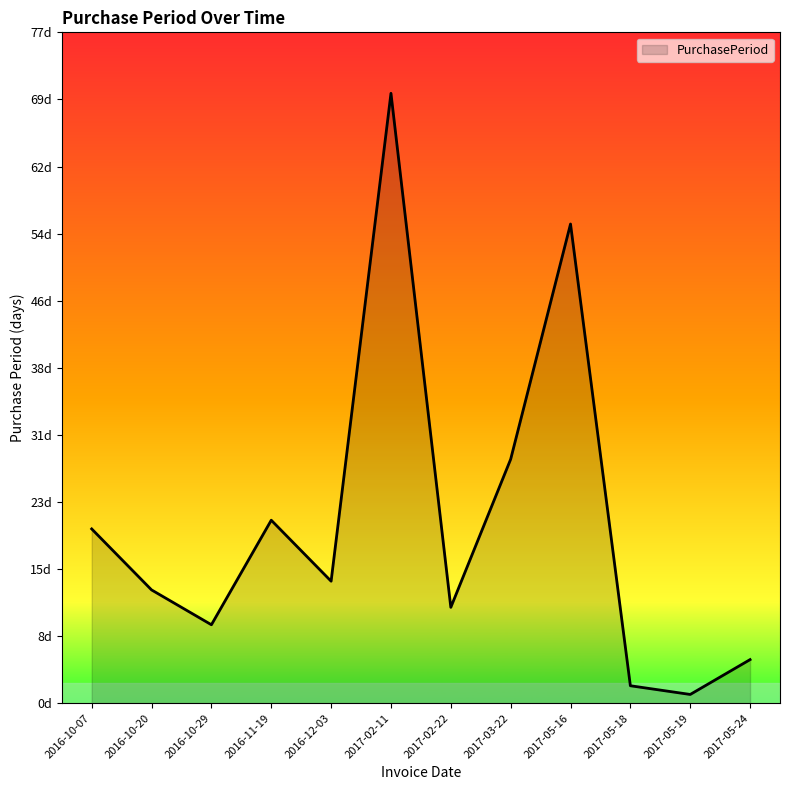

Reading right to left, what are all the values shown in this chart?

2017-05-24=5	2017-05-19=1	2017-05-18=2	2017-05-16=55	2017-03-22=28	2017-02-22=11	2017-02-11=70	2016-12-03=14	2016-11-19=21	2016-10-29=9	2016-10-20=13	2016-10-07=20